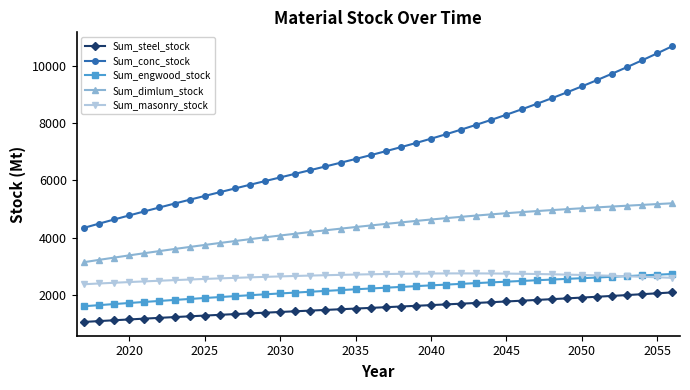

What are all the series names shown in the legend?

Sum_steel_stock, Sum_conc_stock, Sum_engwood_stock, Sum_dimlum_stock, Sum_masonry_stock